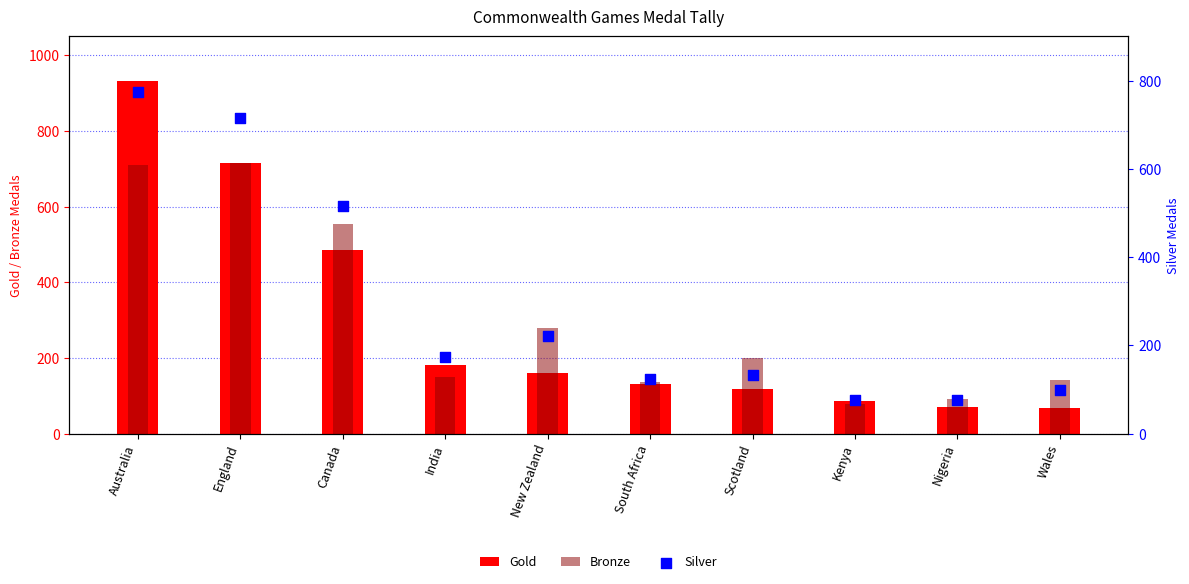

What are all the series names shown in the legend?

Gold, Bronze, Silver